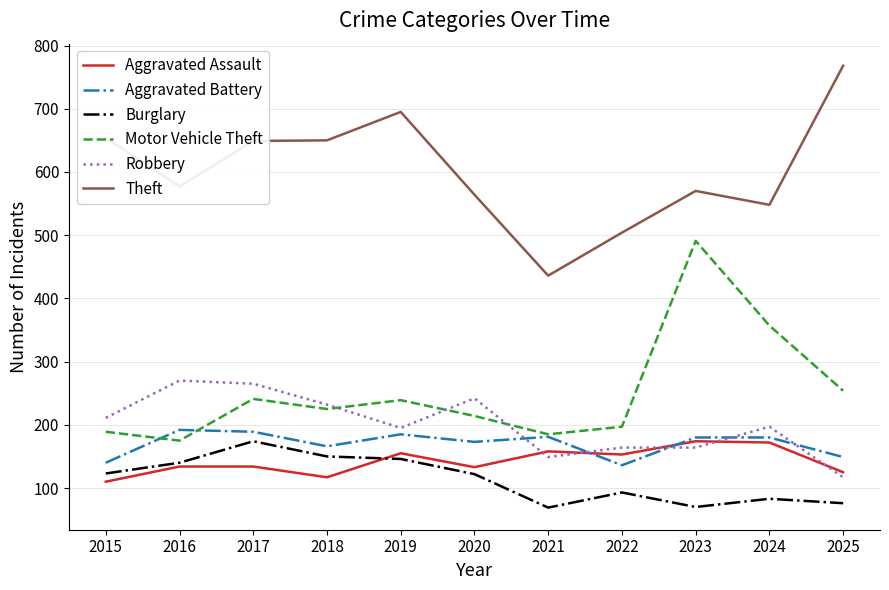

True or false: Motor Vehicle Theft has more than 1 points higher than both neighbors.

True